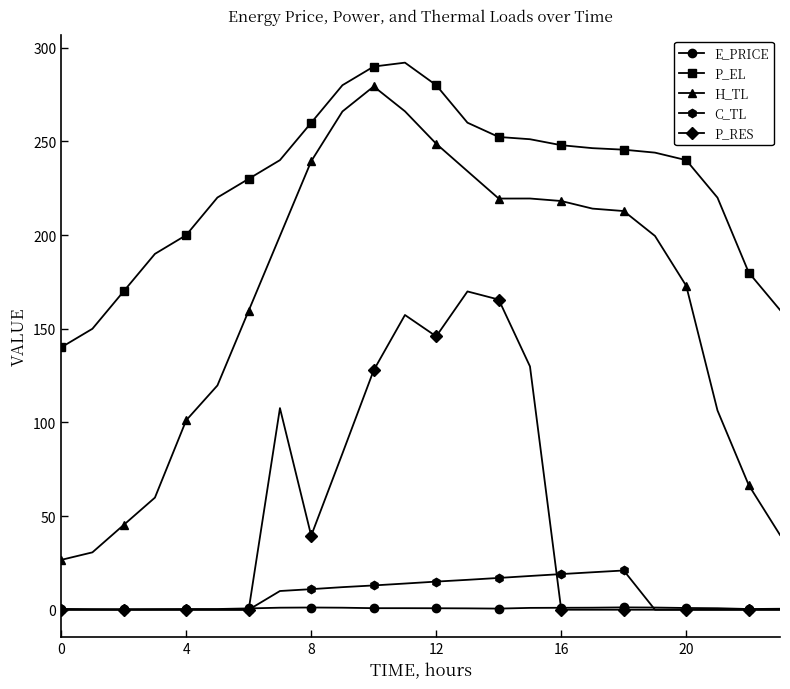

What is the value of the P_EL point at the 6th from the left?

220.1